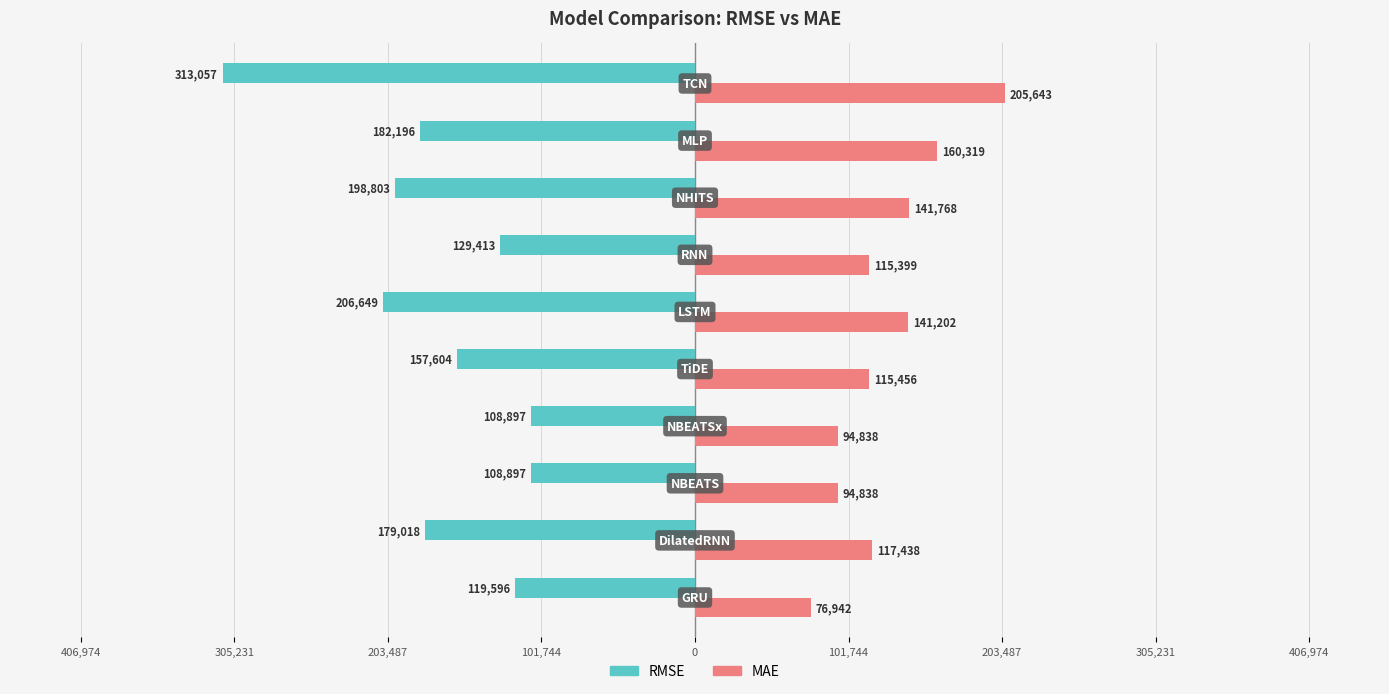

What are all the series names shown in the legend?

RMSE, MAE